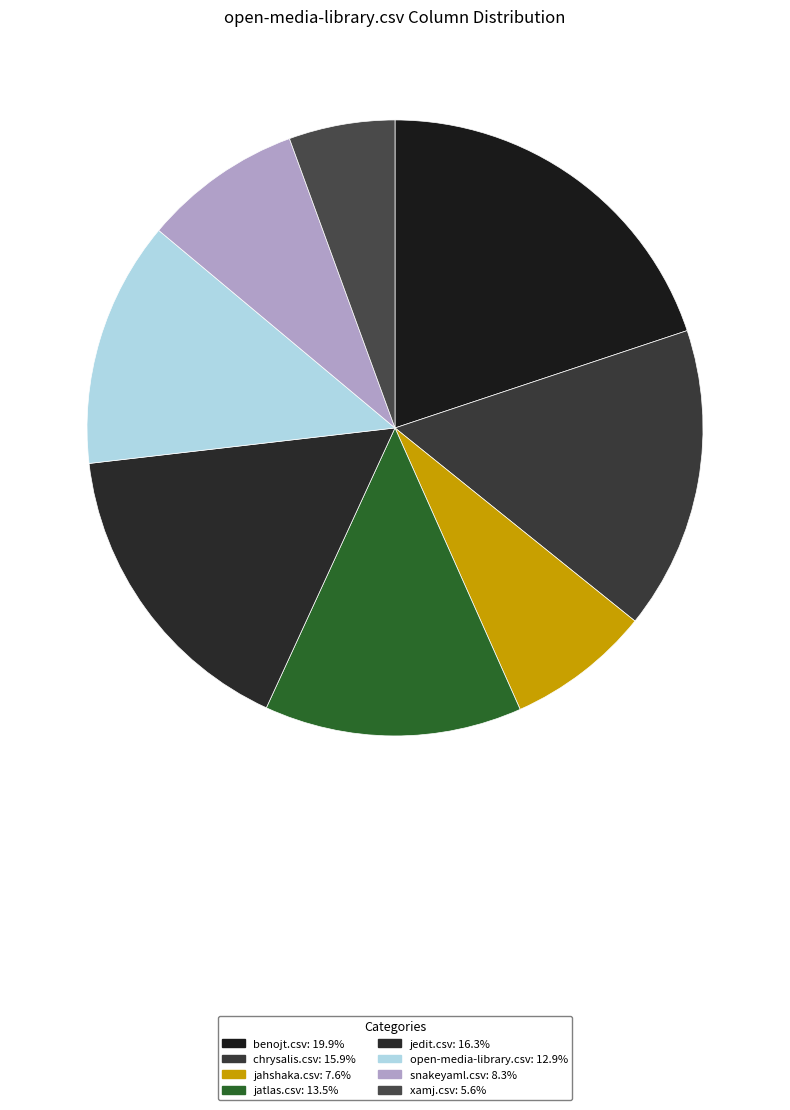

Rank the categories by value from highest to lowest.

benojt.csv, jedit.csv, chrysalis.csv, jatlas.csv, open-media-library.csv, snakeyaml.csv, jahshaka.csv, xamj.csv